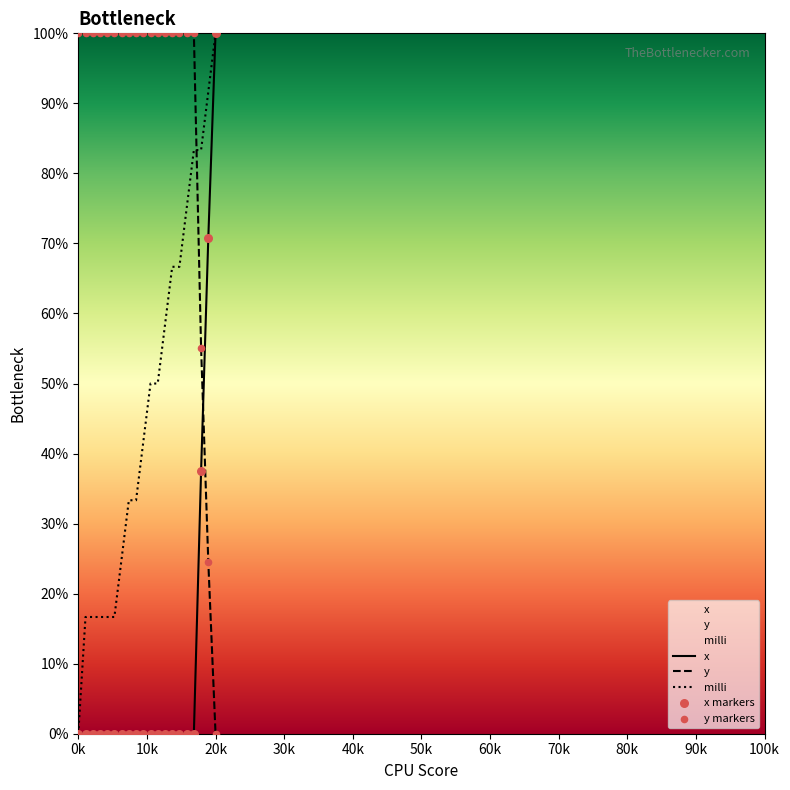

At which category is the sum across all series the highest?

20k